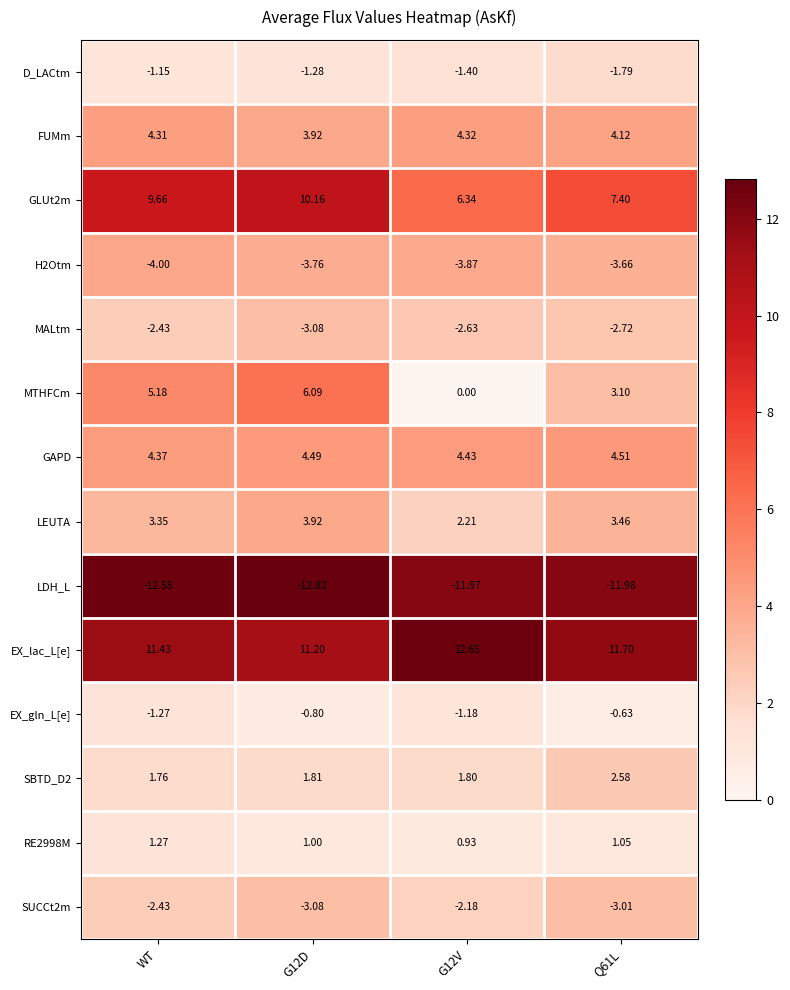

Is the value of MALtm at WT greater than the value of H2Otm at G12D?

Yes